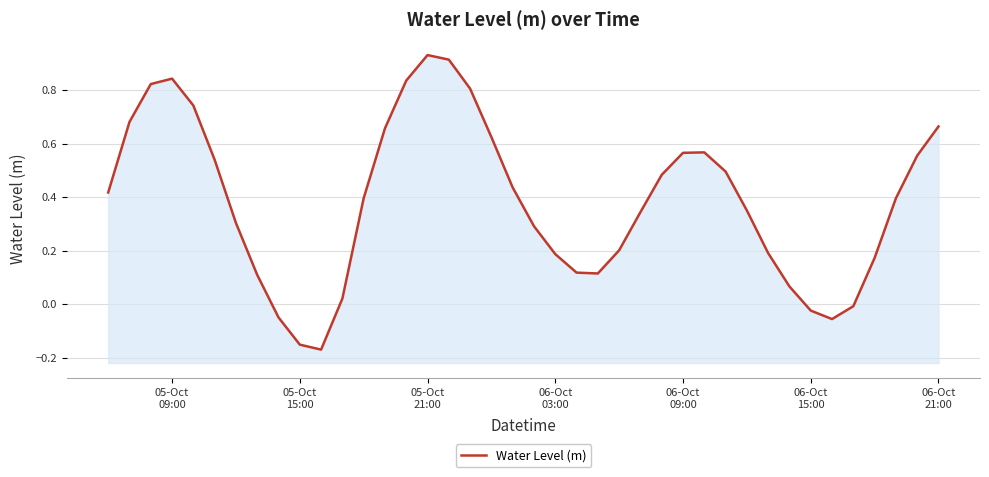

How many interior local peaks (higher than both neighbors) does the data have?

3